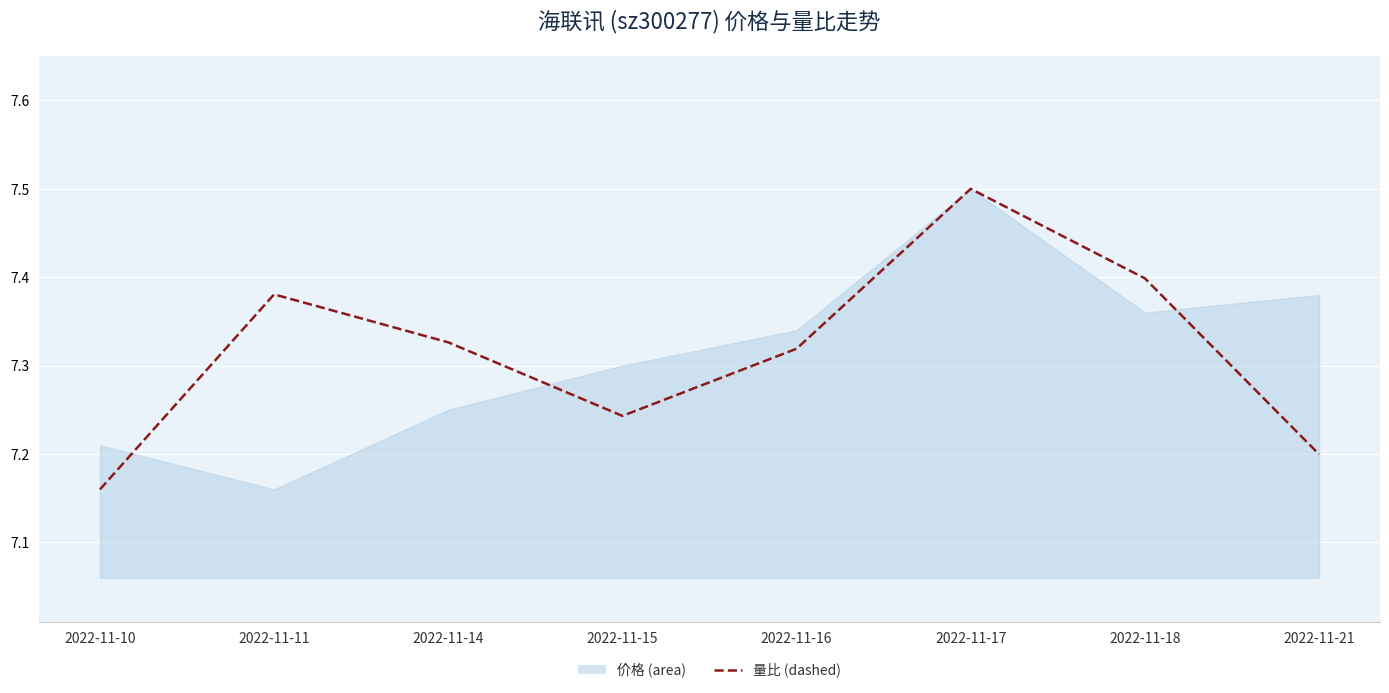

True or false: the data has more than 1 interior local peaks.

True